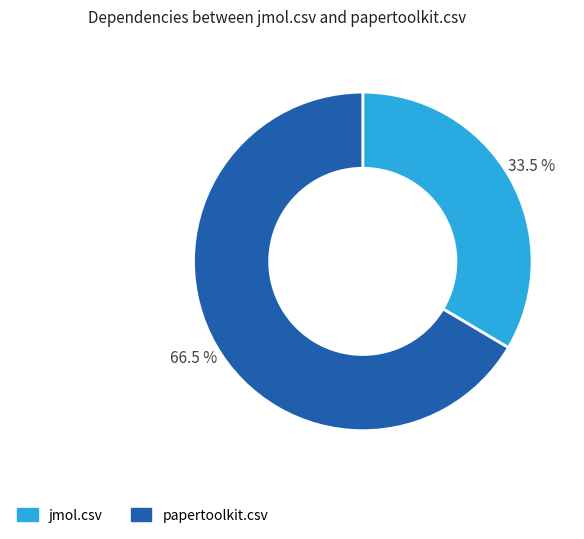

Rank the categories by value from highest to lowest.

papertoolkit.csv, jmol.csv